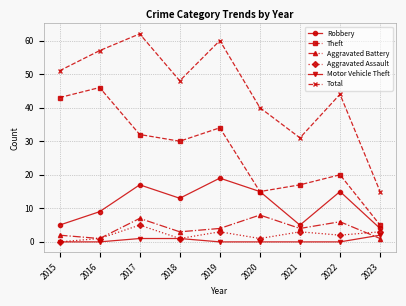

Does the chart have visible grid lines?

Yes